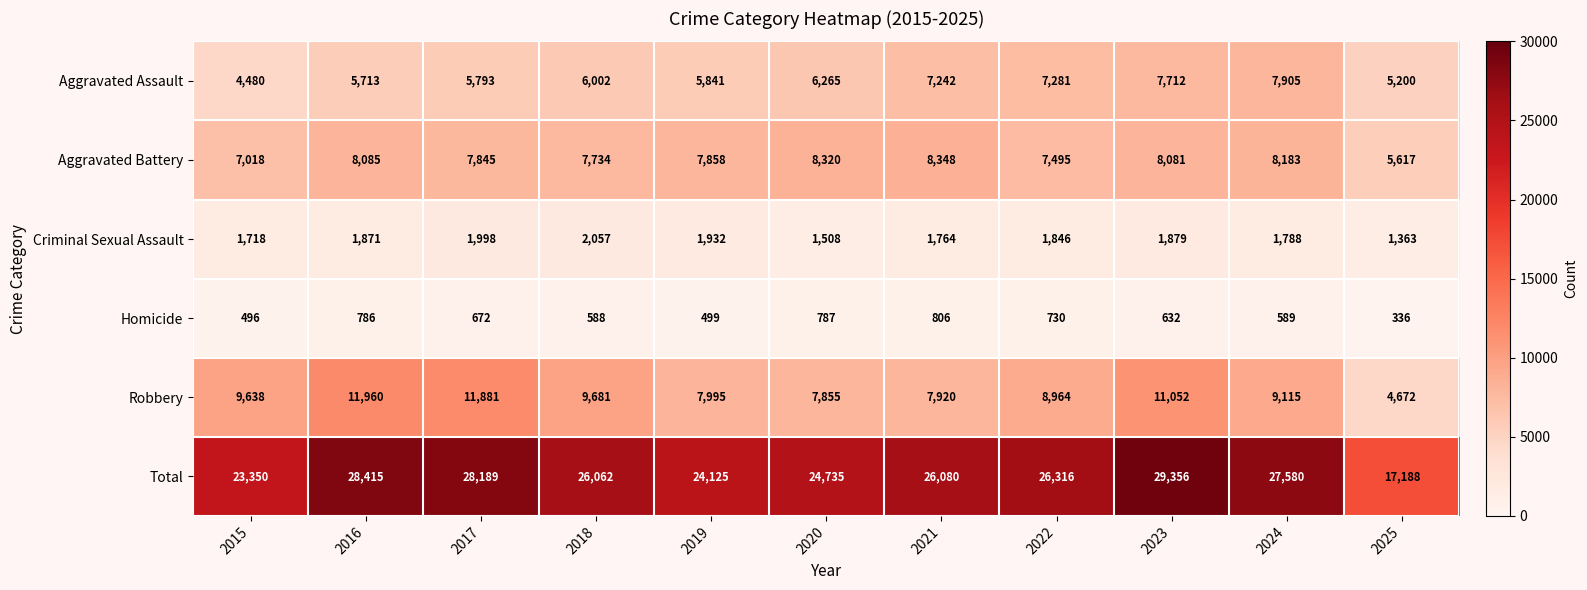

At which category is the sum across all series the highest?

2023